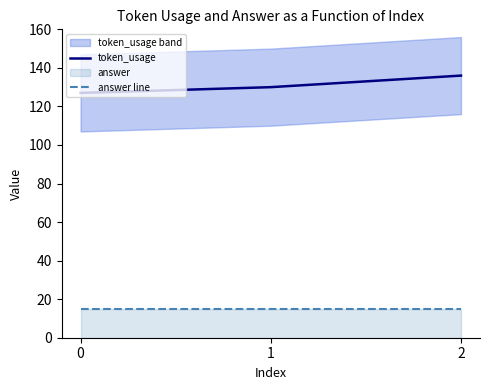

What is the value of the token_usage point at the 3rd from the left?

136